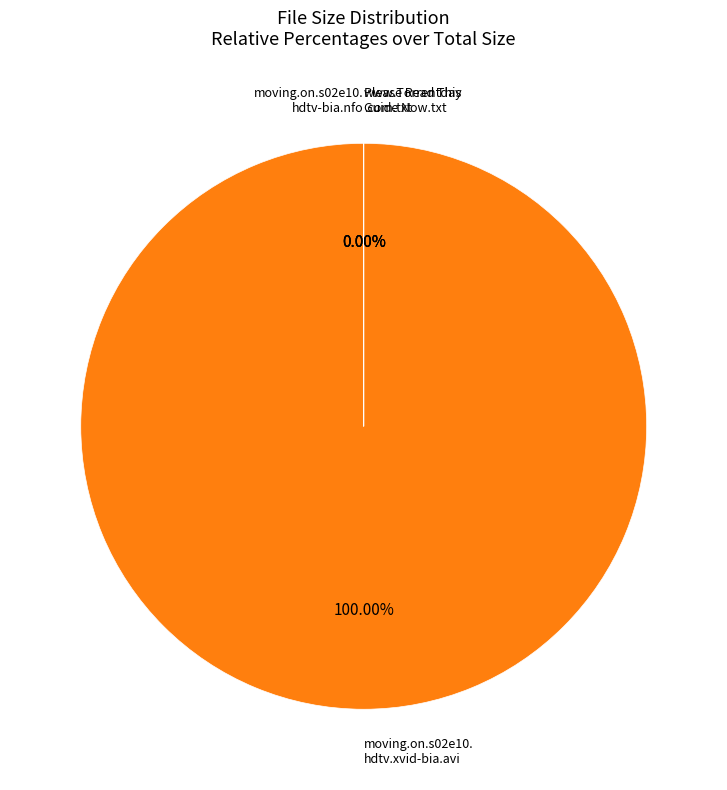

Does any single category account for the majority?

Yes